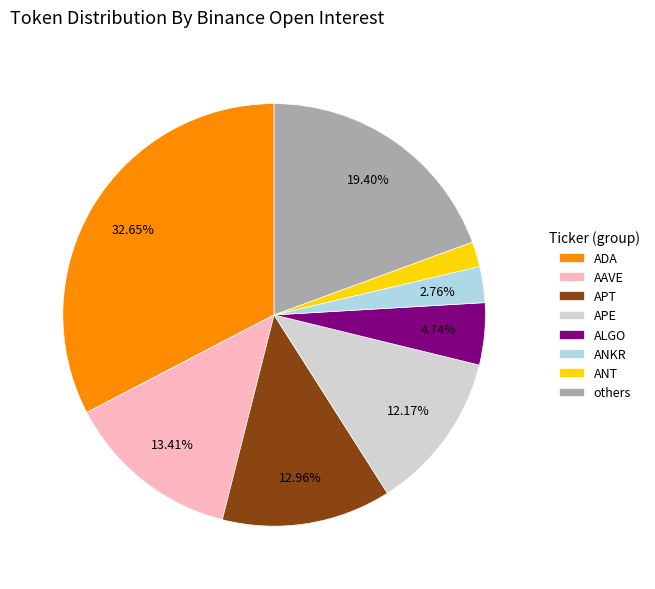

What is the smallest slice in the pie chart?

ANT